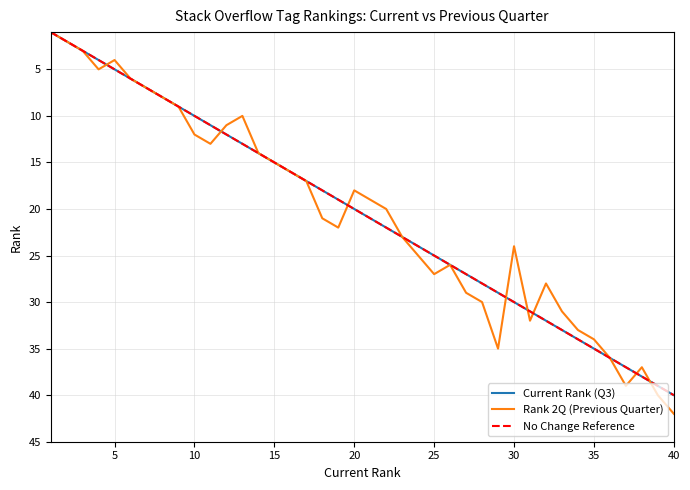

True or false: Rank 2Q (Previous Quarter) has a value of 27 at 25.

True